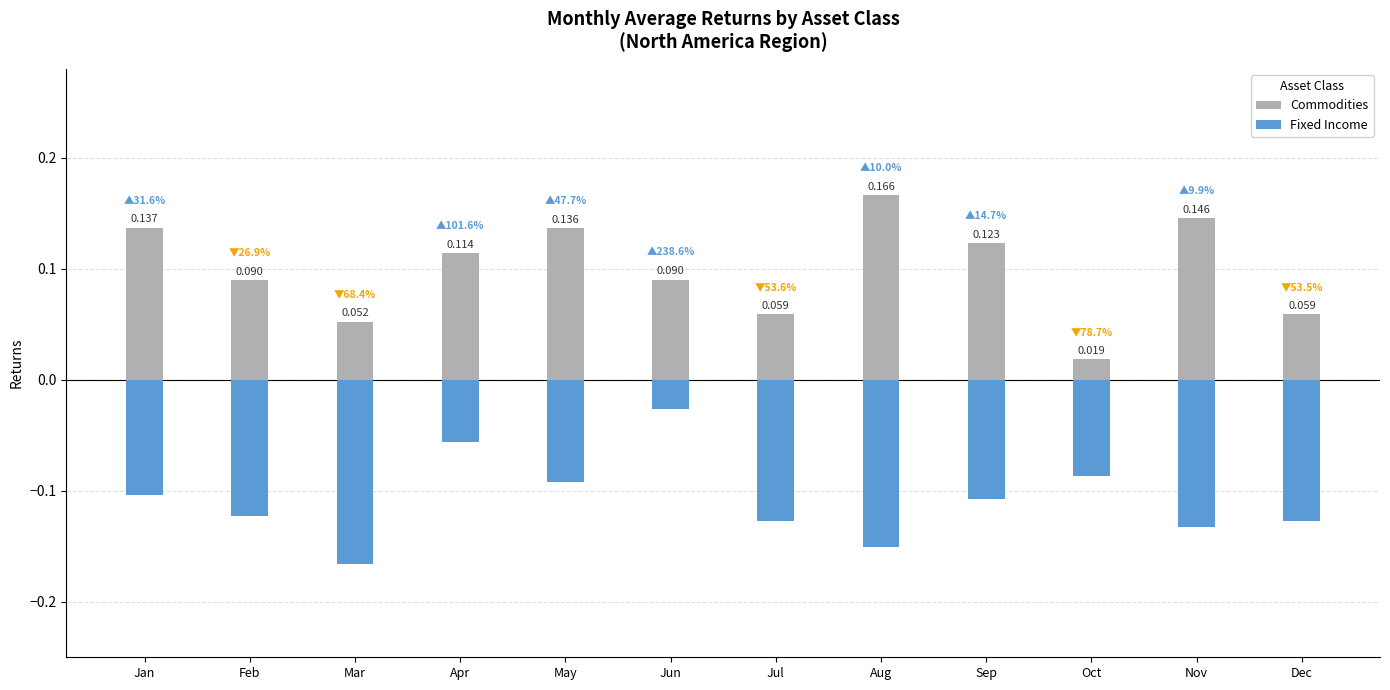

What is the sum of the Fixed Income values at Nov and Mar?

-0.3